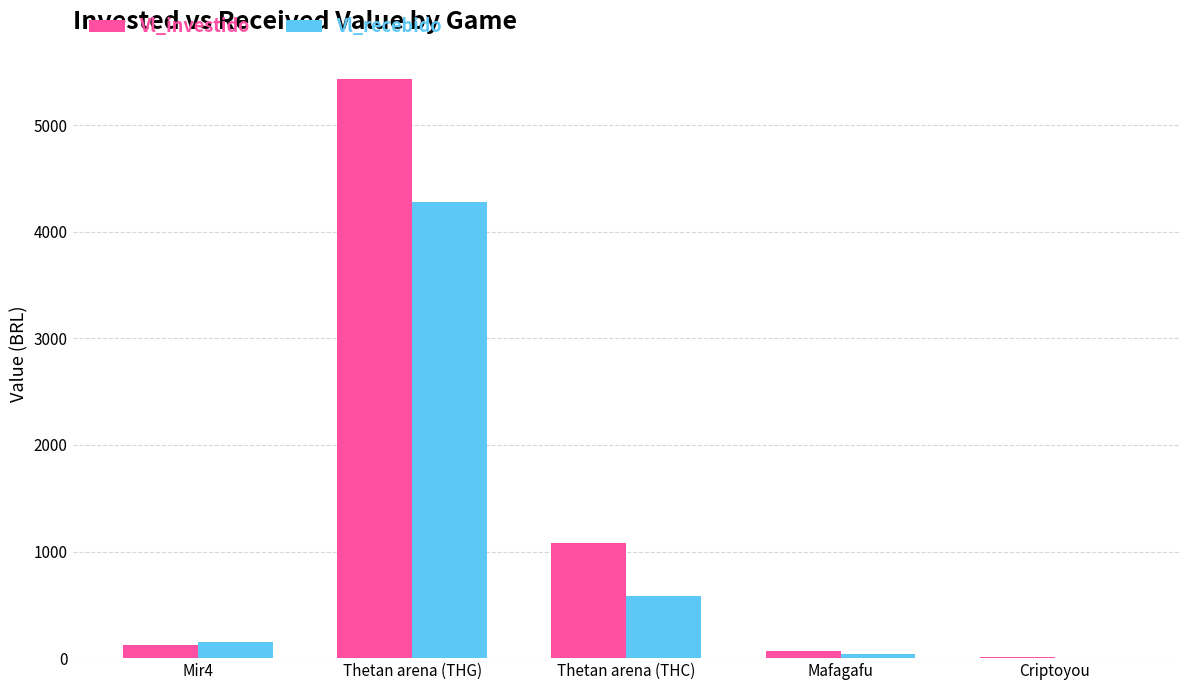

Reading right to left, list all the values displayed in this chart.

Vl_investido: 13.7	71.6	1081.9	5435.0	119.8
Vl_recebido: 1.2	37.9	580.1	4275.4	153.1